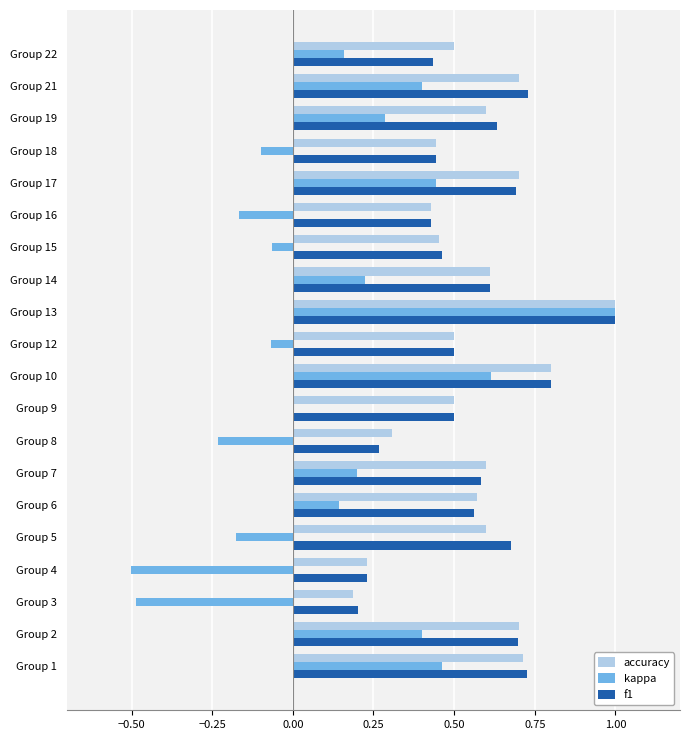

The value of accuracy at Group 14 is 0.6. True or false?

True